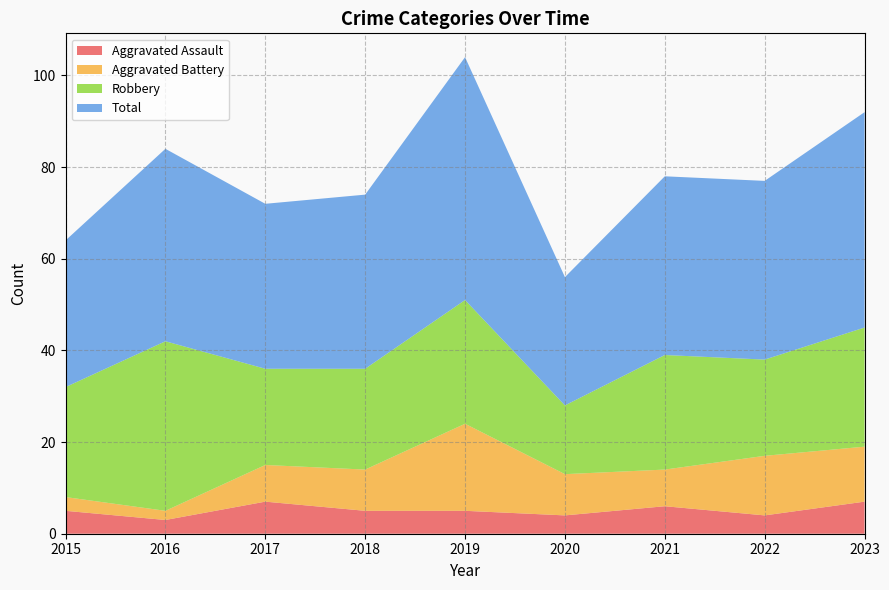

Reading left to right, transcribe all the data shown in this chart.

Aggravated Assault: 5	3	7	5	5	4	6	4	7
Aggravated Battery: 3	2	8	9	19	9	8	13	12
Robbery: 24	37	21	22	27	15	25	21	26
Total: 32	42	36	38	53	28	39	39	47